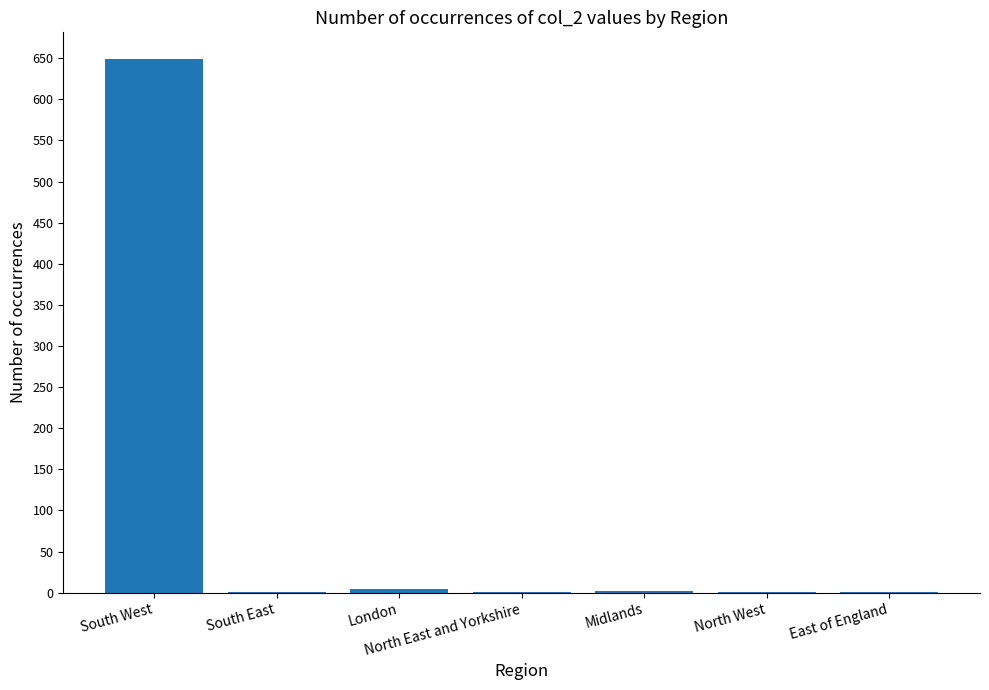

How many values exceed 1?

3